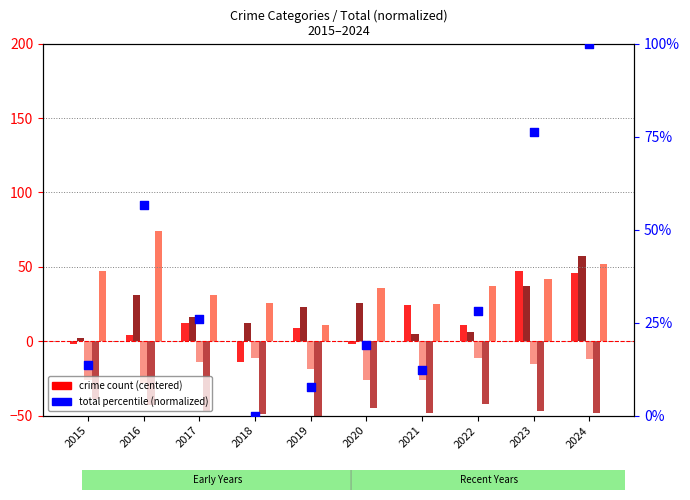

At which category is the sum across all series the highest?

2024